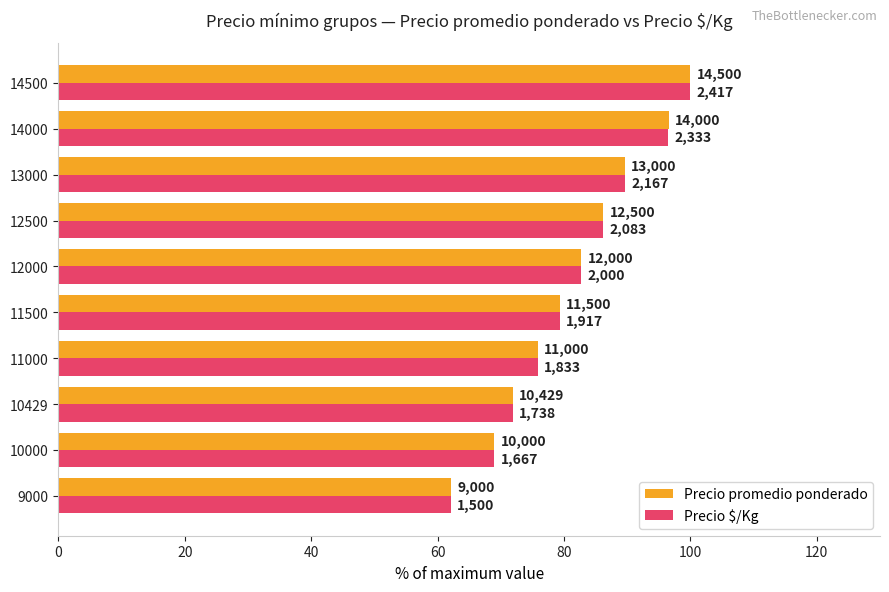

What are all the series names shown in the legend?

Precio promedio ponderado, Precio $/Kg